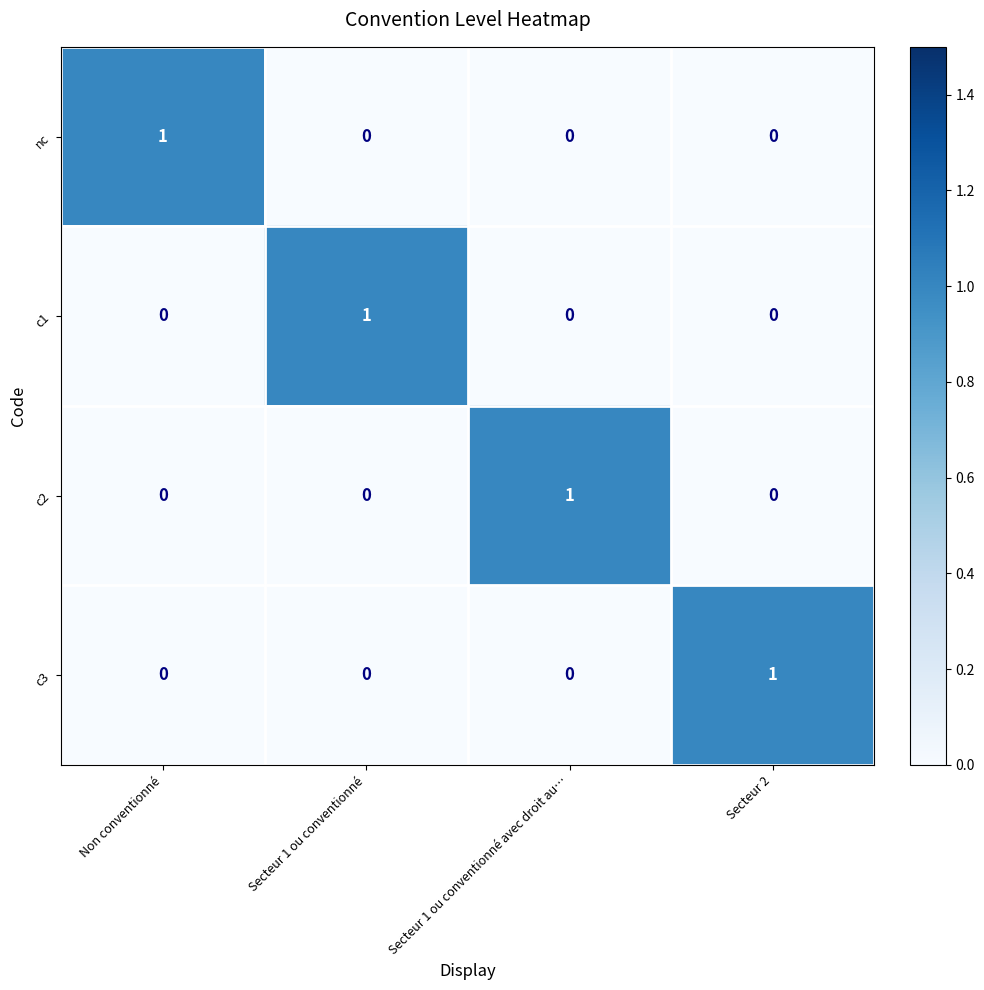

The value of c3 at Secteur 2 is 2. True or false?

False